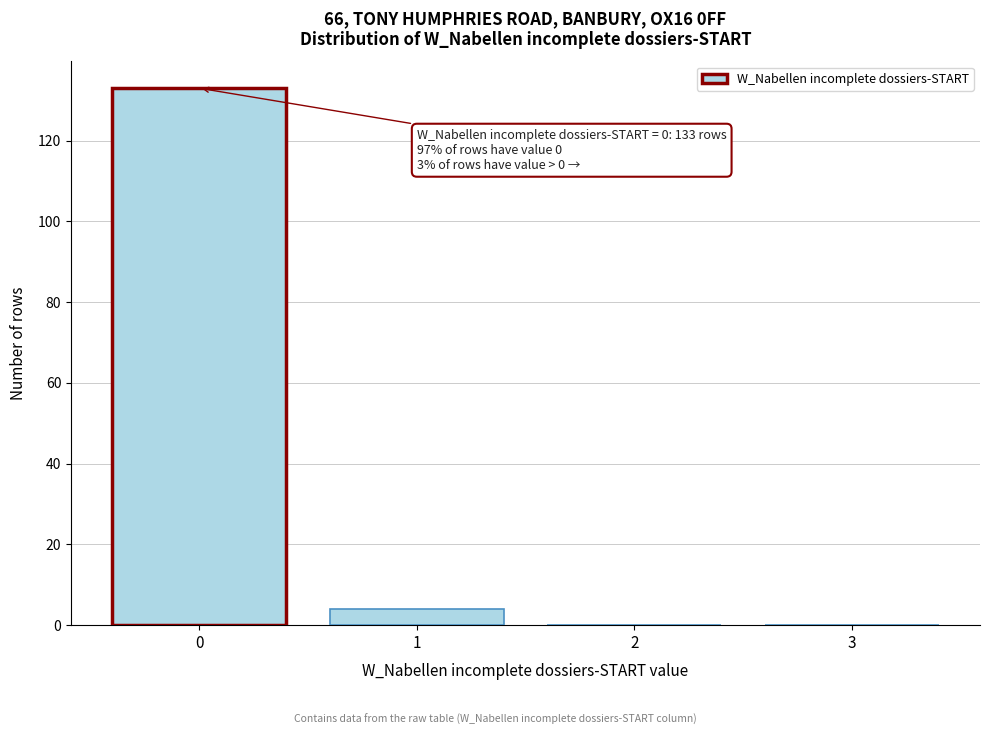

Reading left to right, what are all the values shown in this chart?

0=133	1=4	2=0	3=0